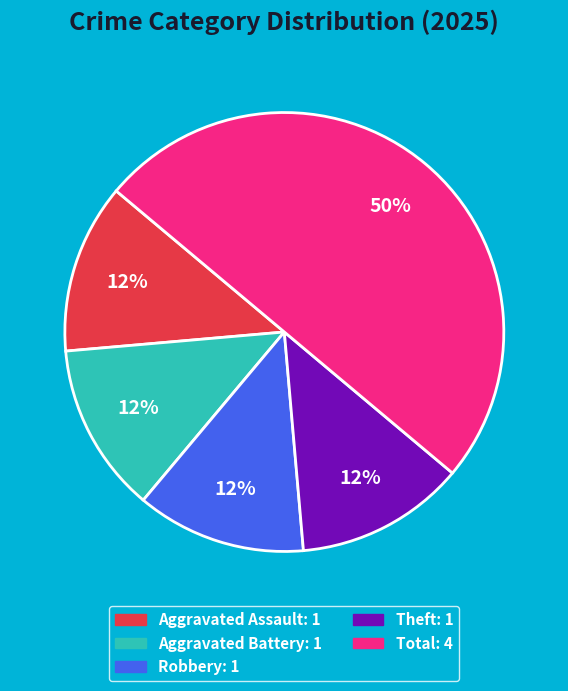

To the nearest percent, what is the average slice percentage?

20%